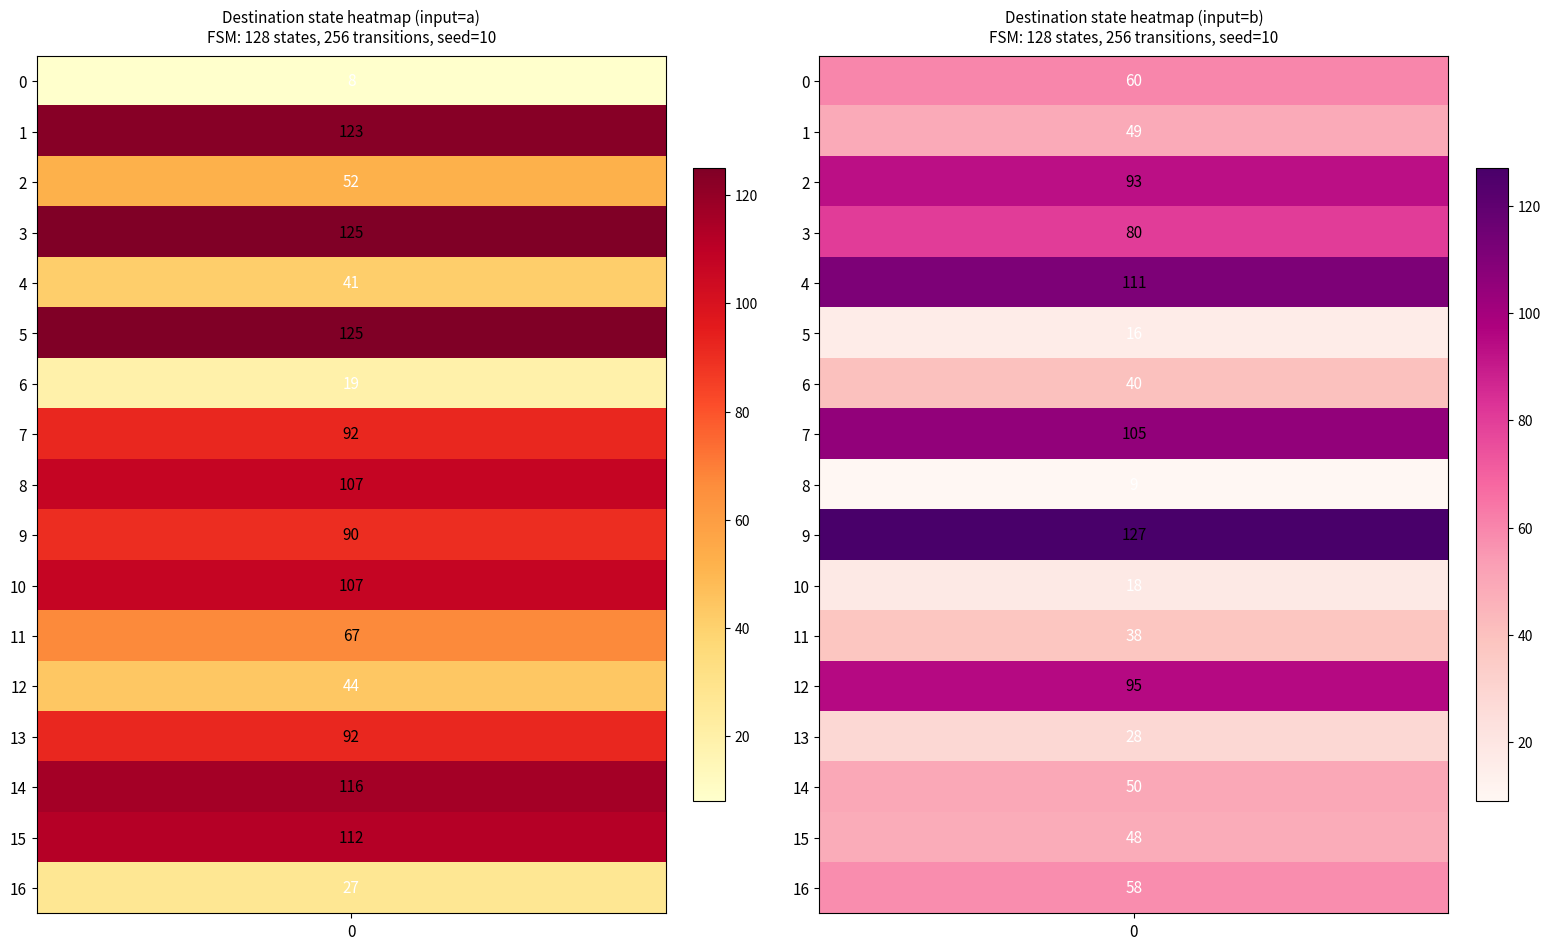

What is the difference between the second highest and second lowest values in the 1 series?

95